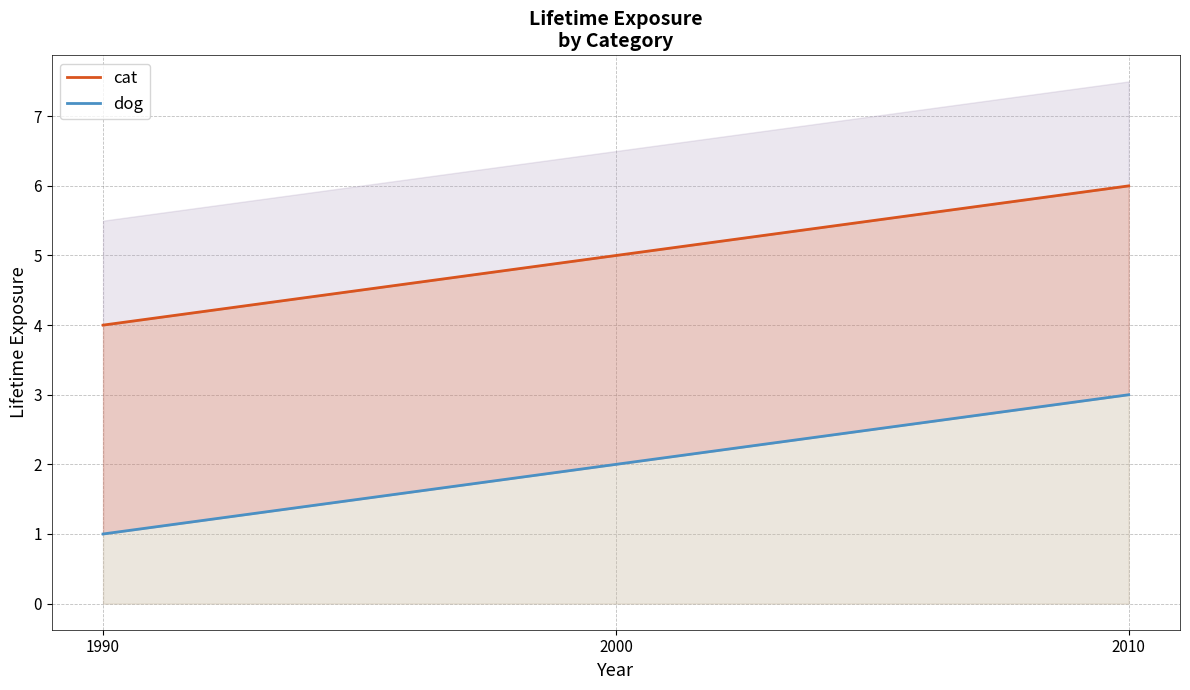

Reading right to left, transcribe all the data shown in this chart.

cat: 2010=6	2000=5	1990=4
dog: 2010=3	2000=2	1990=1